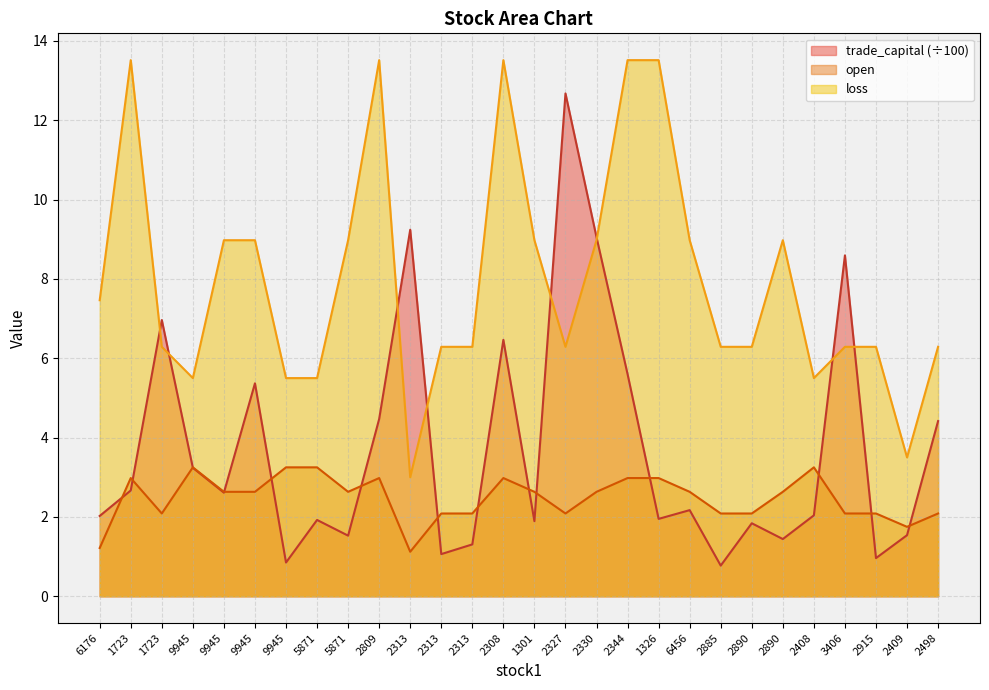

What is the difference between the loss values at 9945 and 2327?

2.7